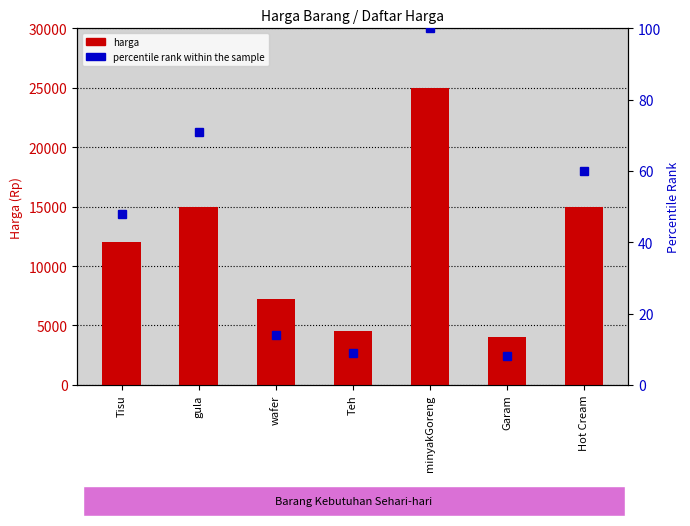

What is the difference between the second highest and second lowest values in the percentile rank within the sample series?

62